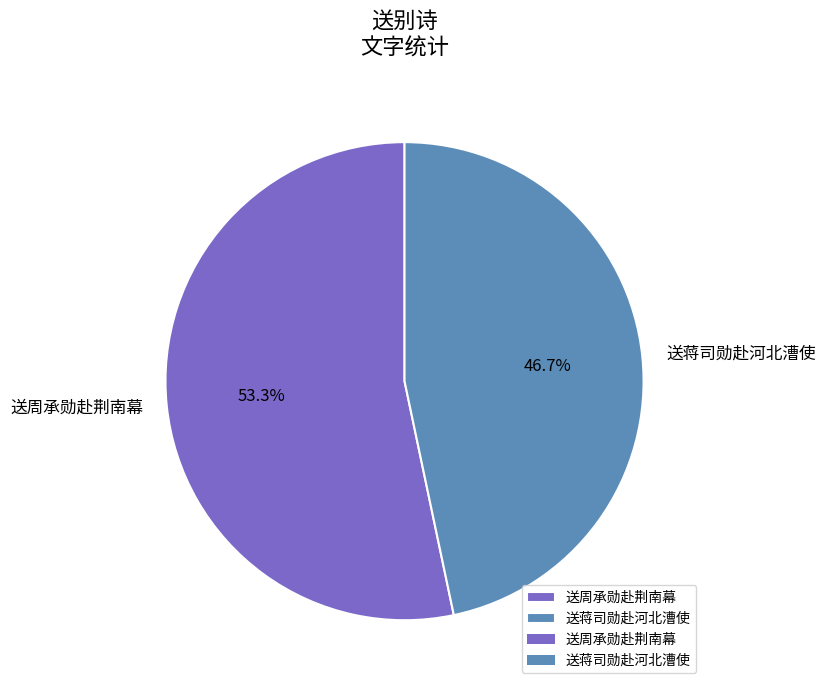

Is there a majority slice in this chart?

Yes